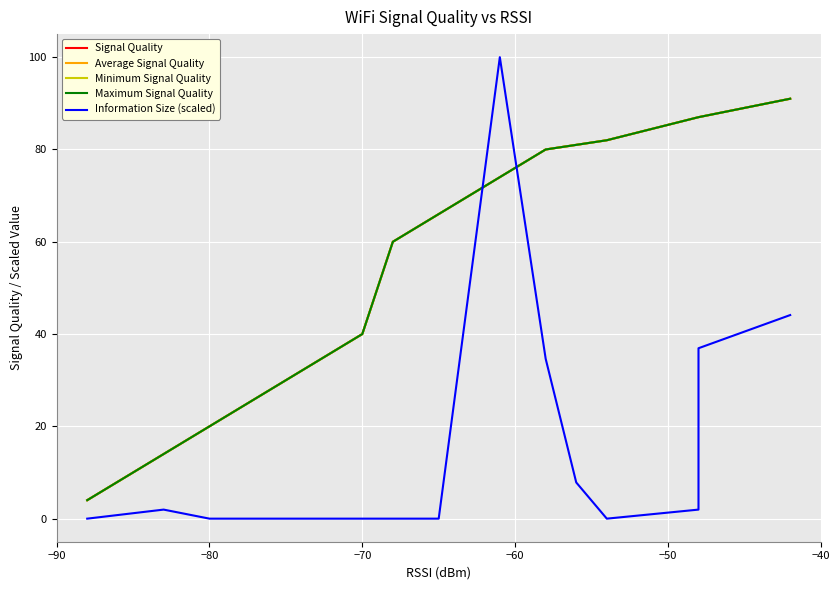

What is the sum of all Signal Quality values?

886.0